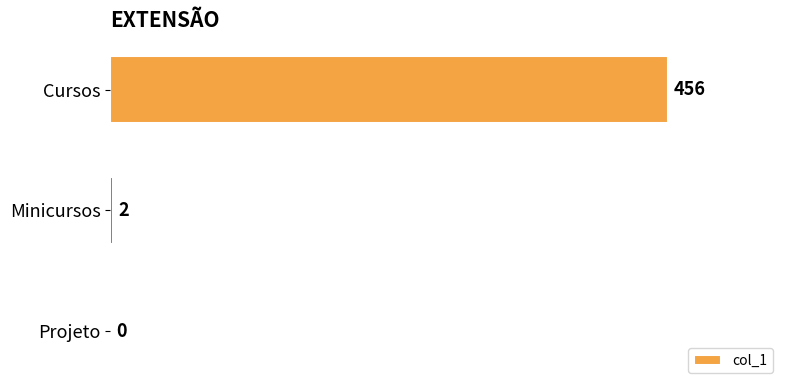

Which label corresponds to the largest value in the chart?

Cursos